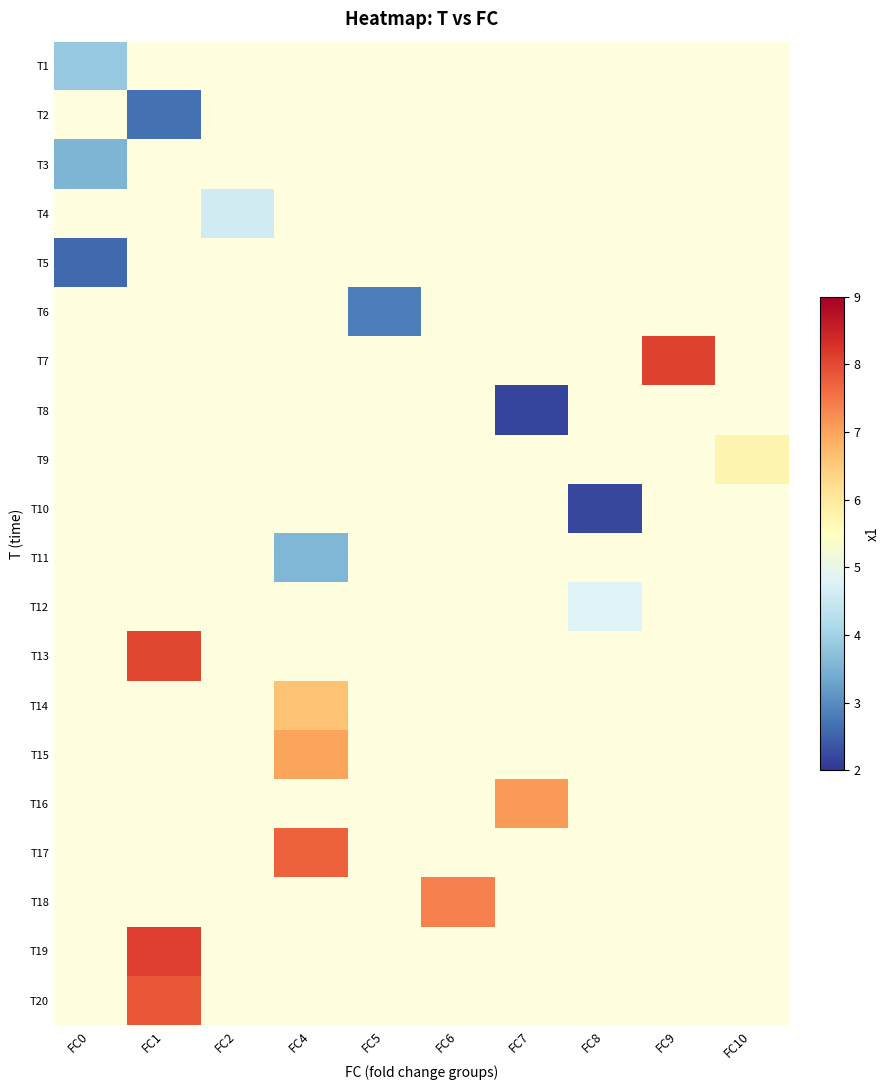

At which category does the chart reach its minimum across all series?

FC7